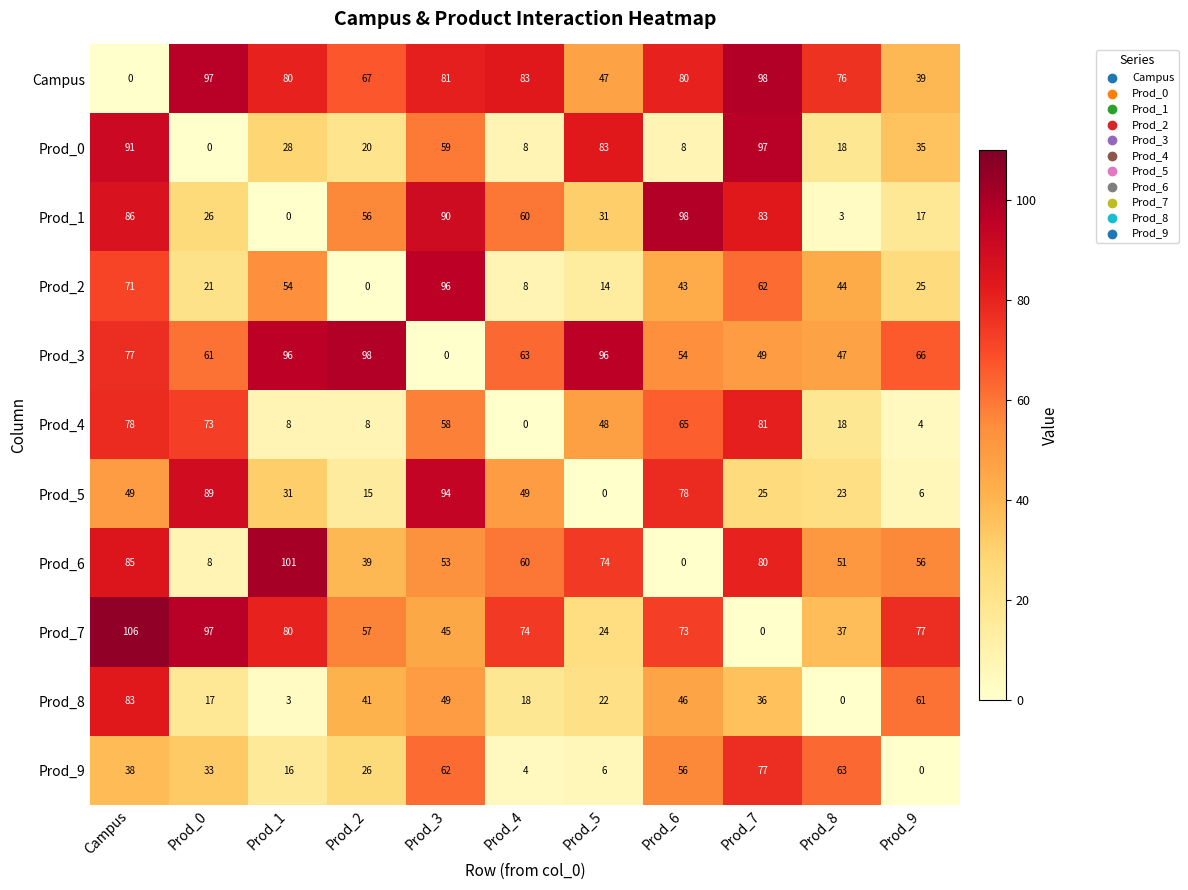

What is the average value of the Prod_0 series?

41